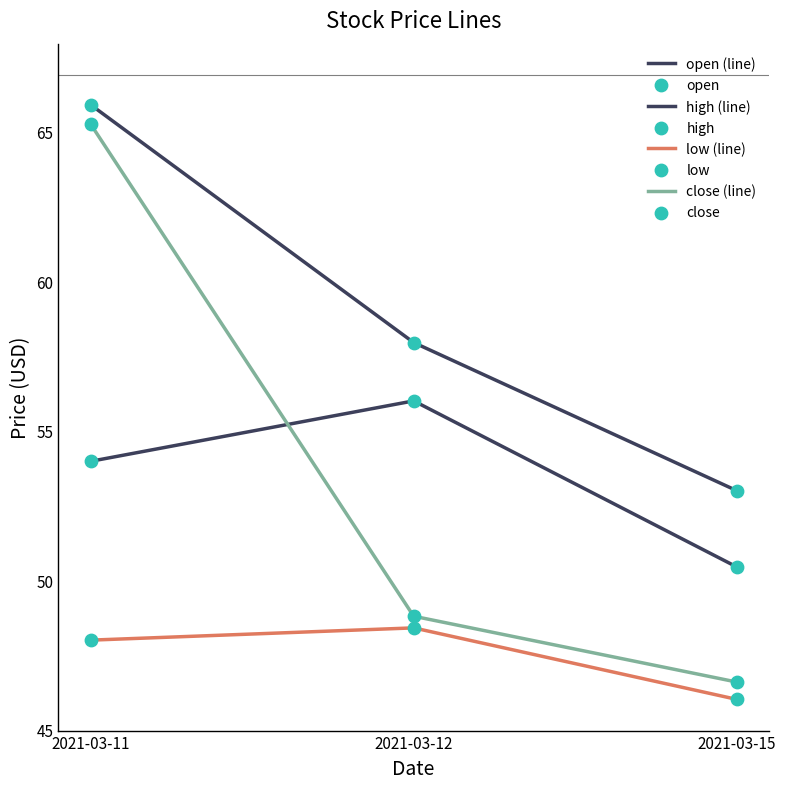

Does the chart have visible grid lines?

No